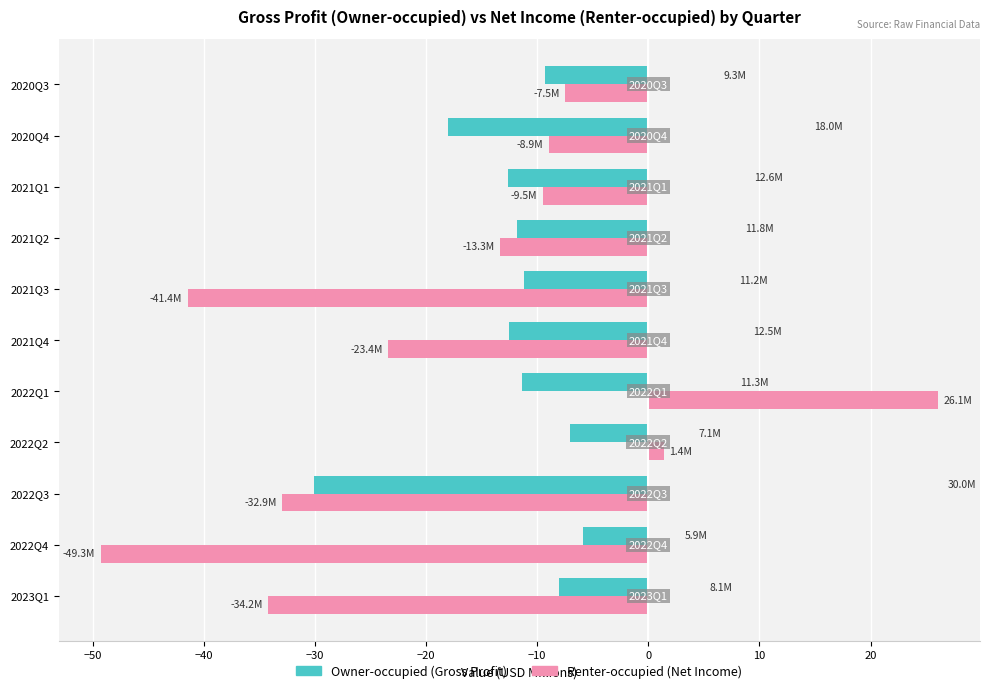

At which category does the chart reach its peak across all series?

2022Q1